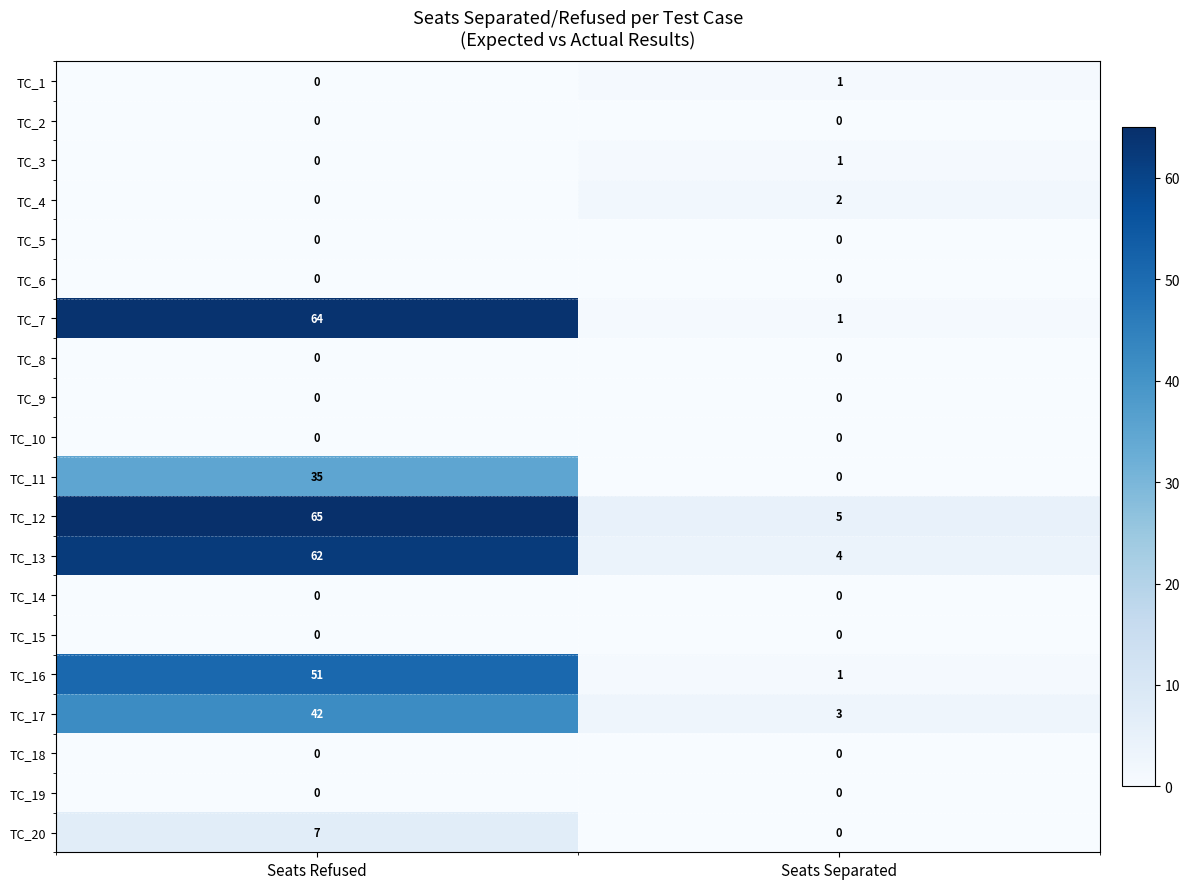

At how many categories does at least one series exceed 6?

1